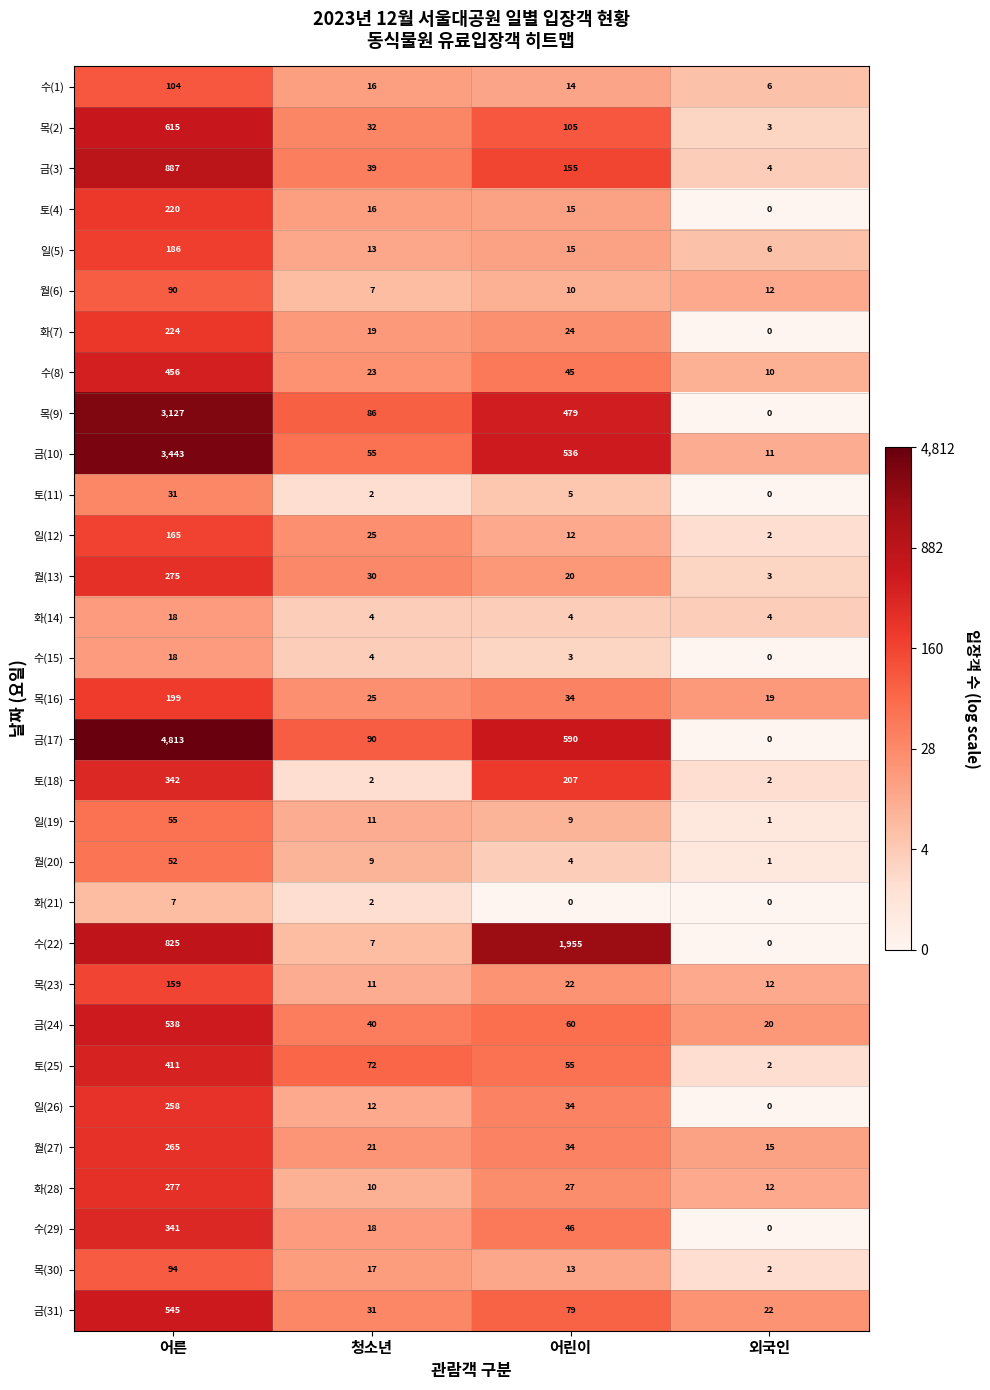

Rank the categories by 목(16) value from highest to lowest.

어른, 어린이, 청소년, 외국인